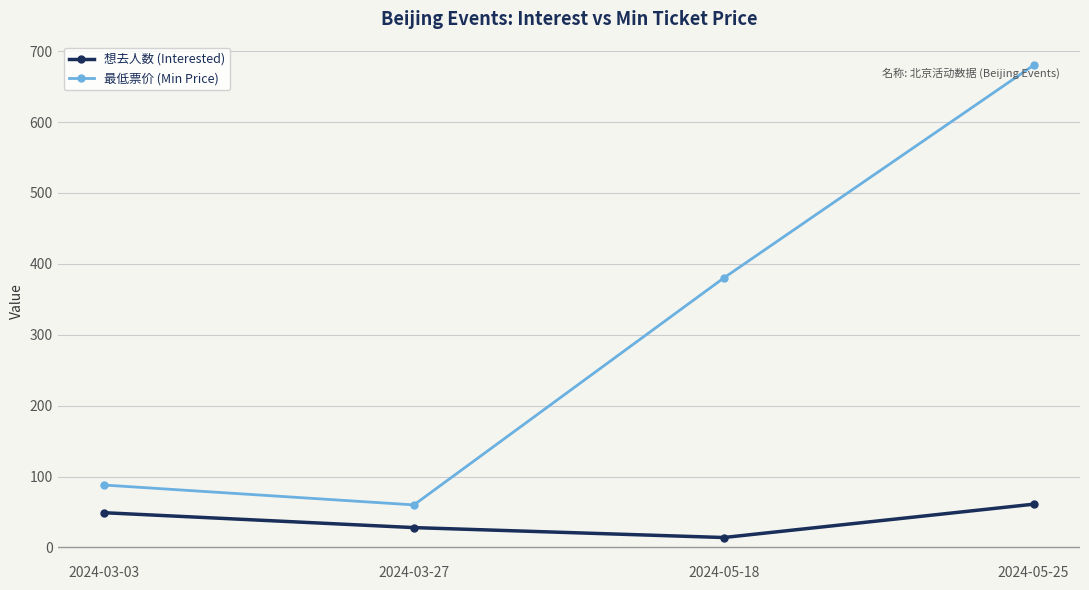

At which category is the sum across all series the highest?

2024-05-25